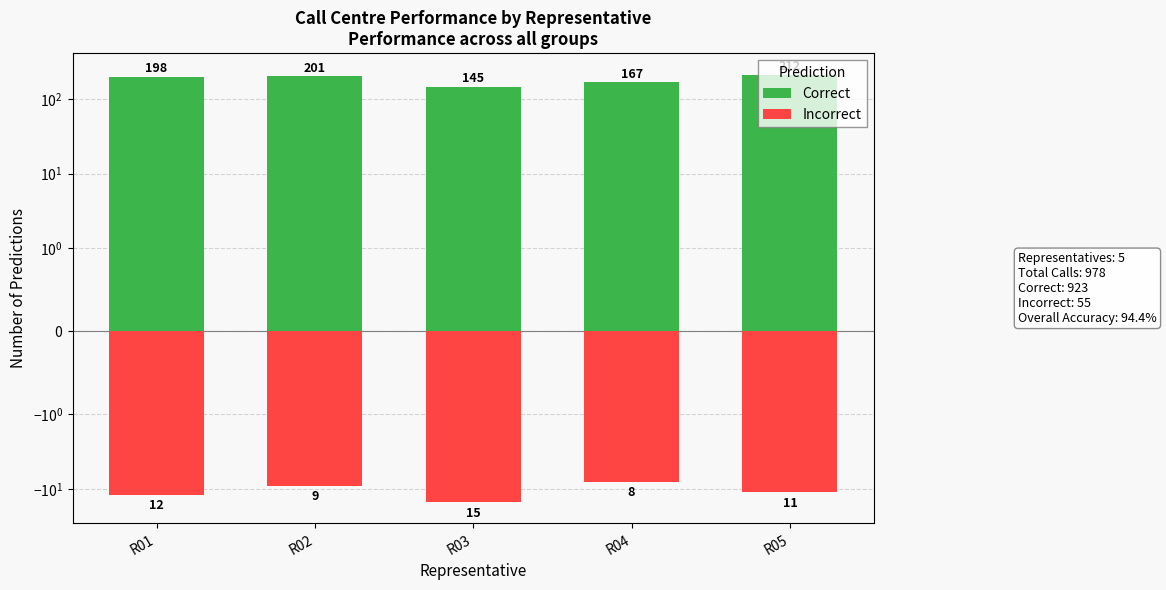

How many values in the Correct series are below 198?

2